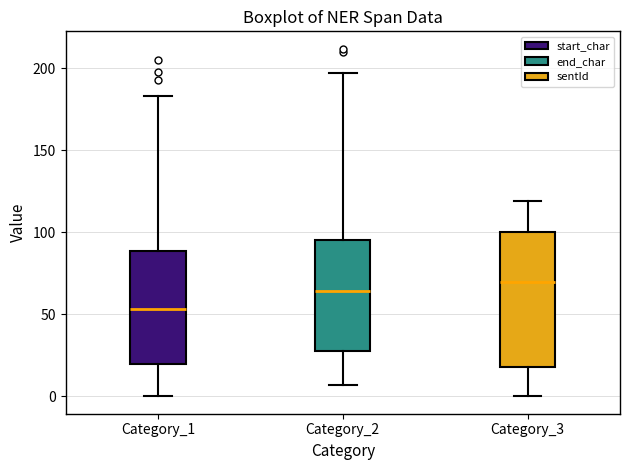

Which box has the highest median line?

Category_3